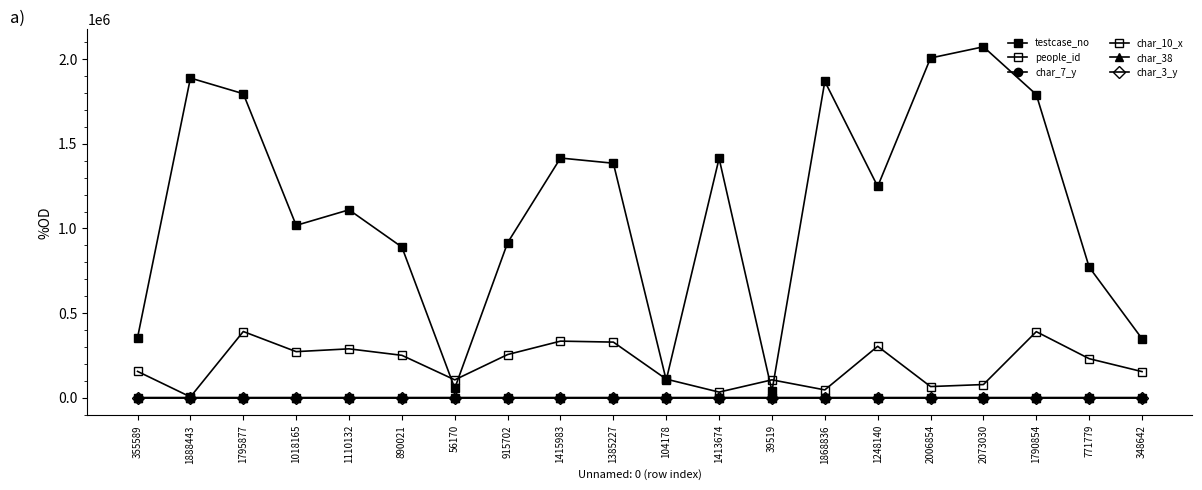

What position from the right is 1110132?

16